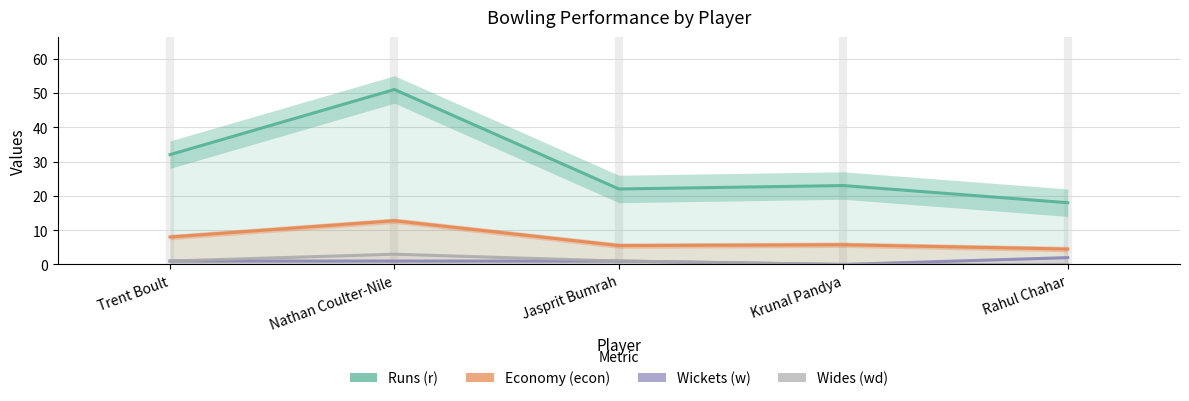

How many categories are shown in the chart?

5